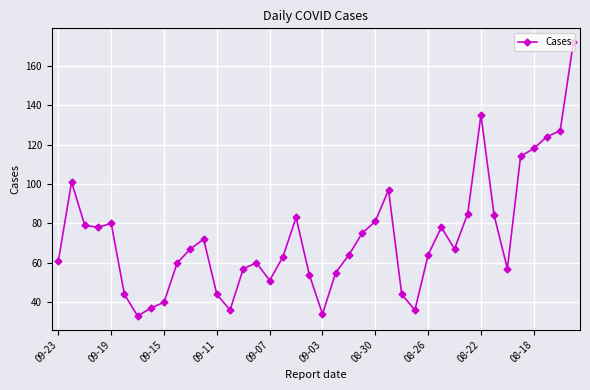

How many lines are shown in the chart?

1